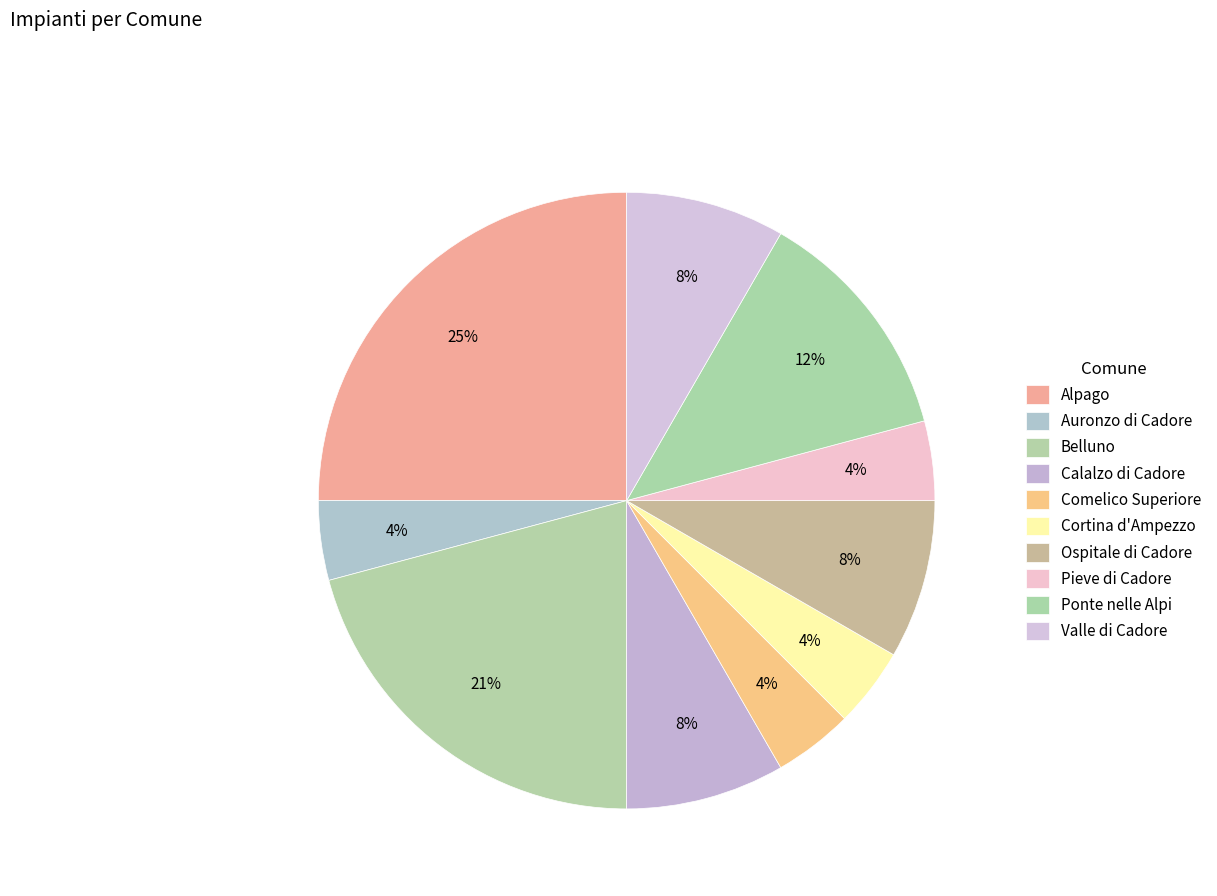

To the nearest percent, what is the average slice percentage?

10%